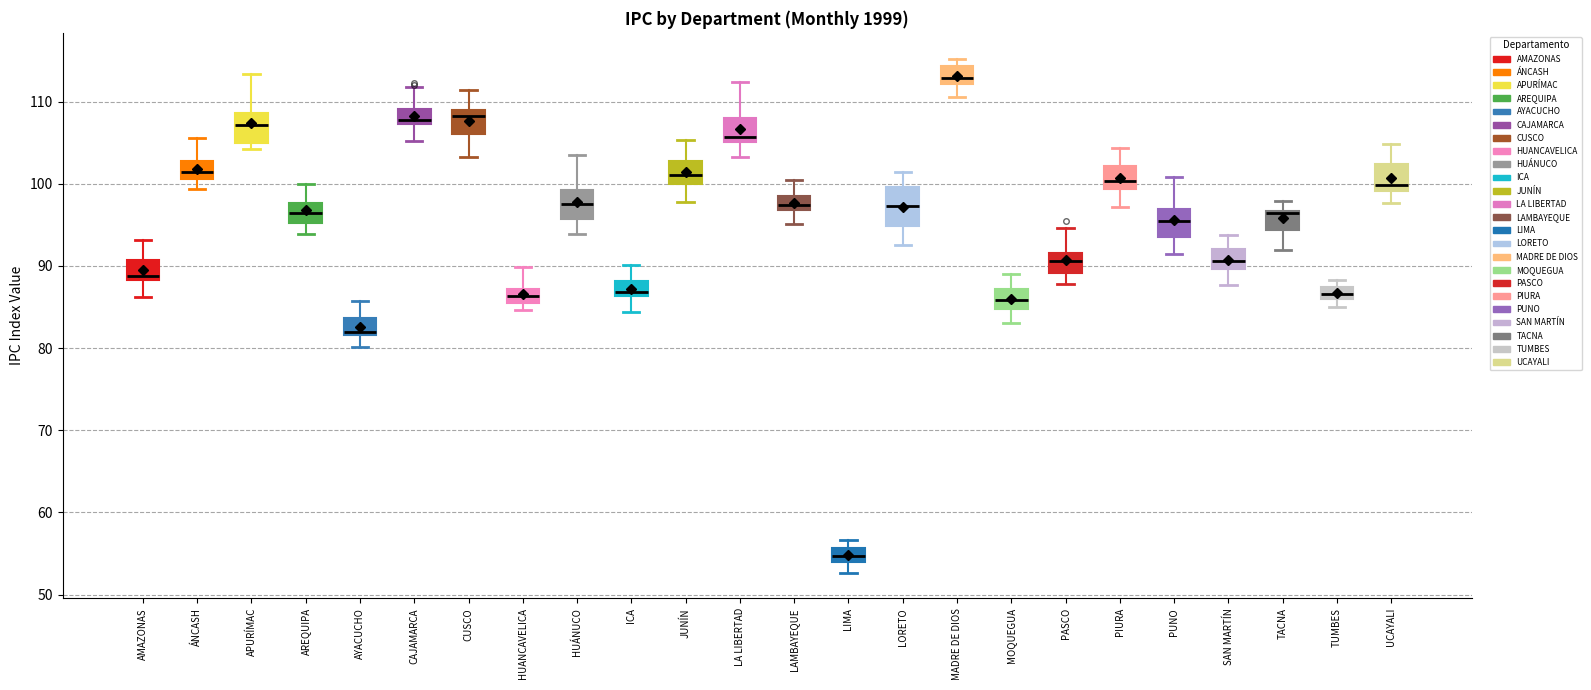

Where is the lower edge of the box for TACNA on the y-axis? The values are not printed on the chart, so give them approximately, as read against the axis.

94